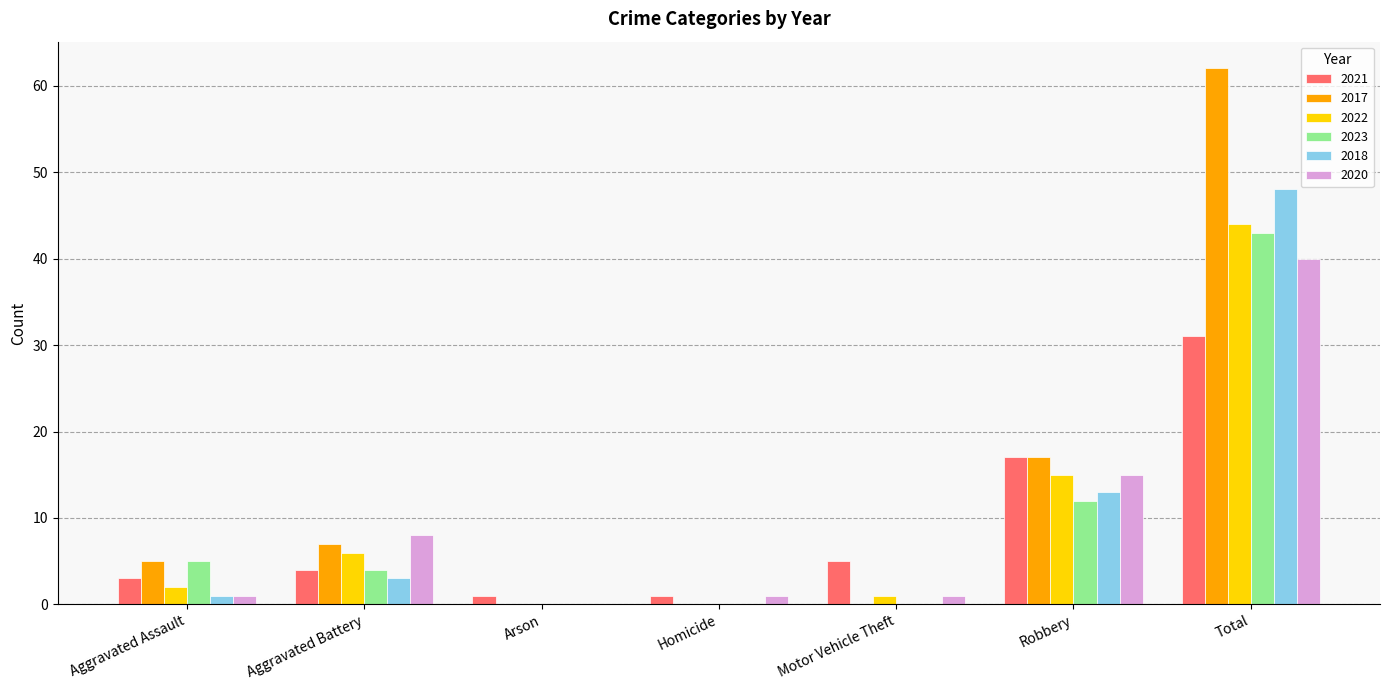

Which series changed the most between Aggravated Battery and Total?

2017